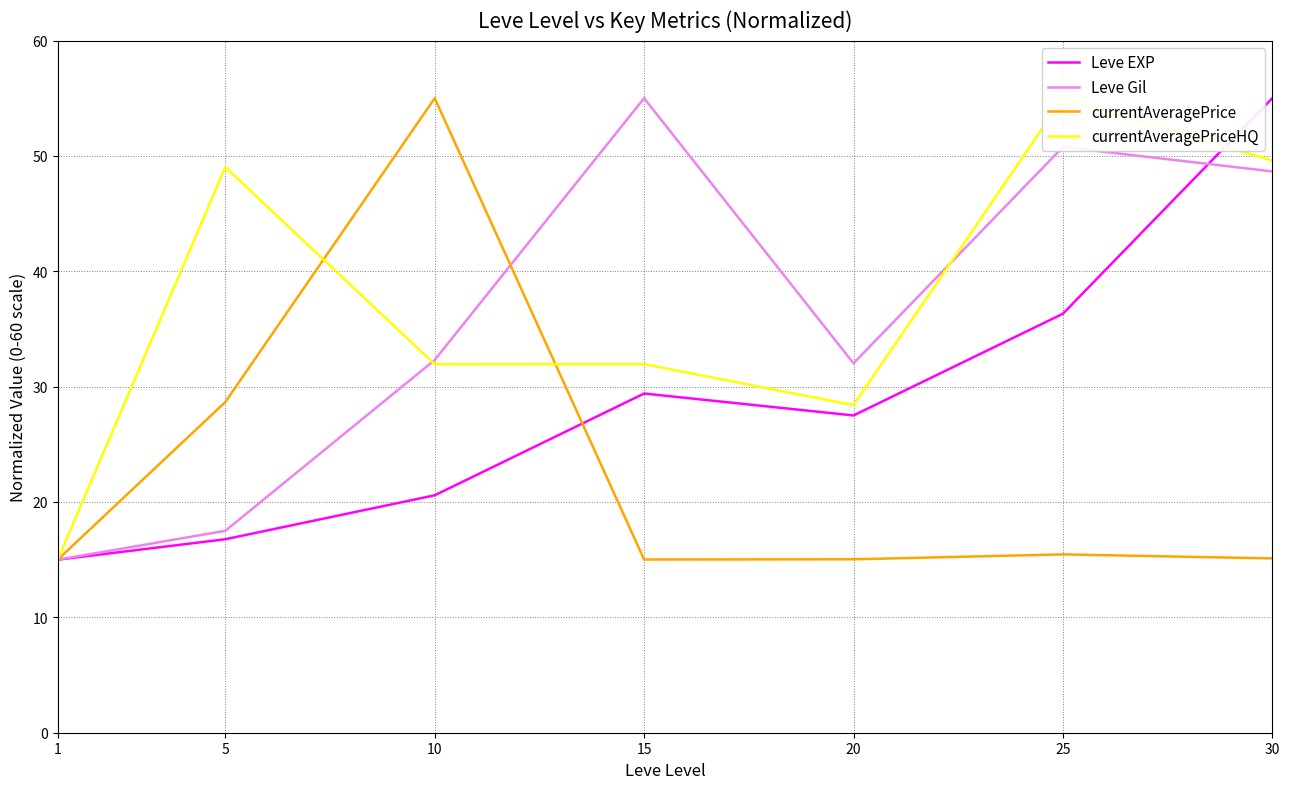

What are all the series names shown in the legend?

Leve EXP, Leve Gil, currentAveragePrice, currentAveragePriceHQ